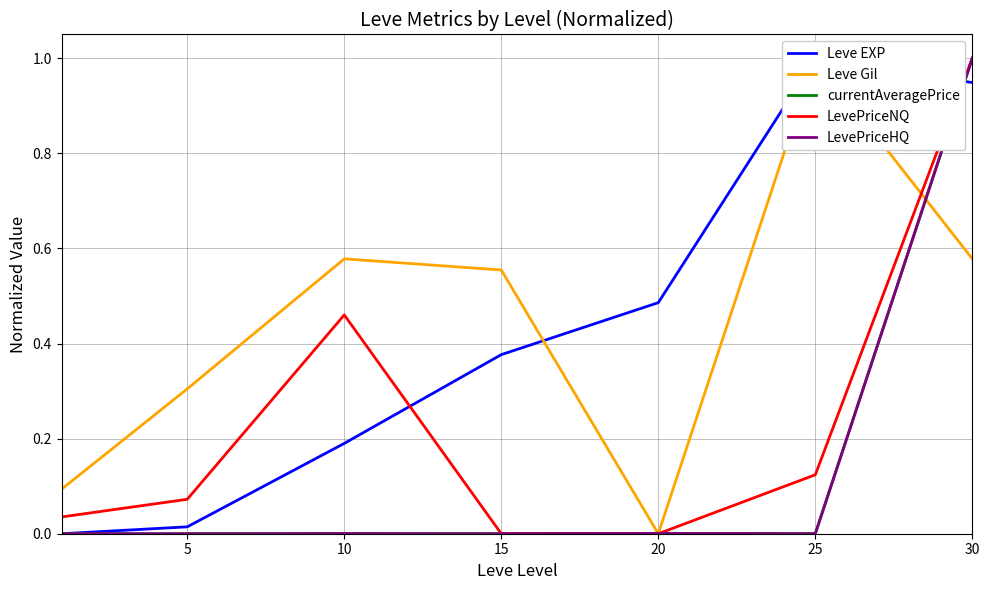

How many intersections are there between LevePriceHQ and LevePriceNQ?

1